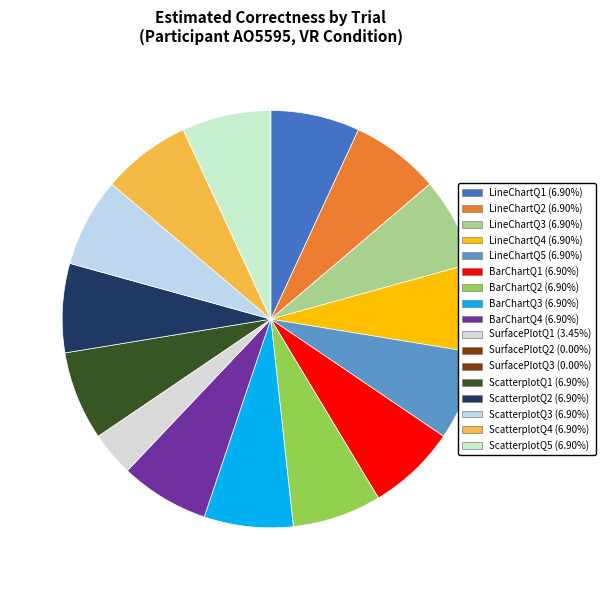

Is the sum of SurfacePlotQ2 and LineChartQ5 greater than half?

No